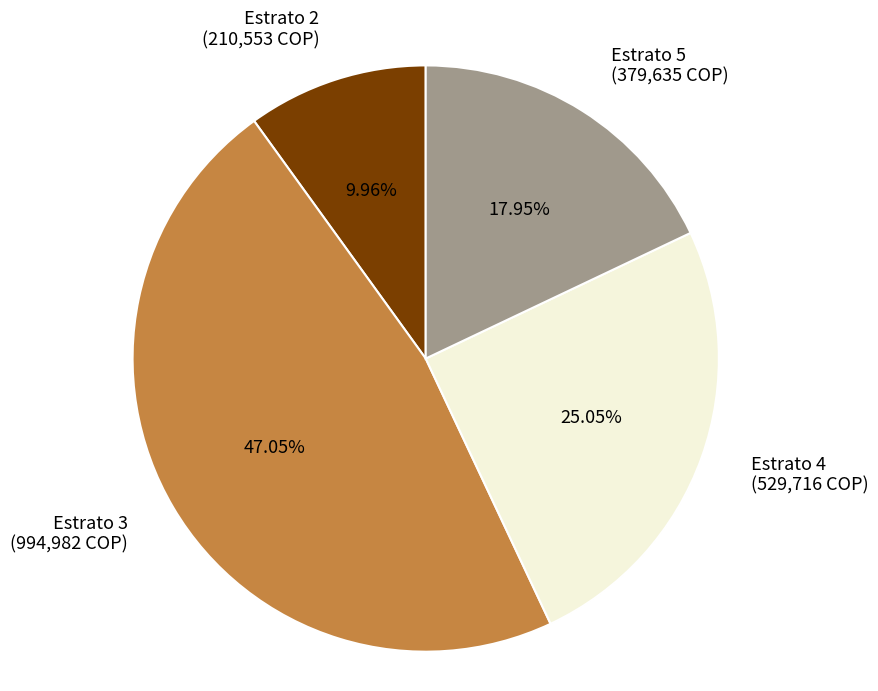

Count the number of slices in the pie.

4